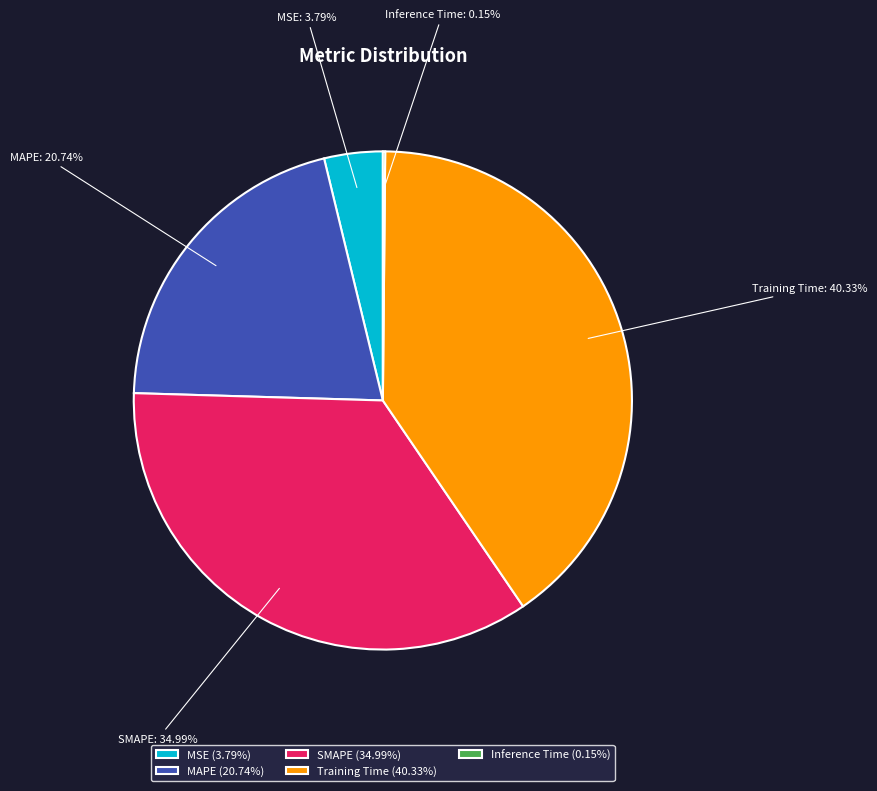

Is it true that MAPE is 21% of the pie?

True